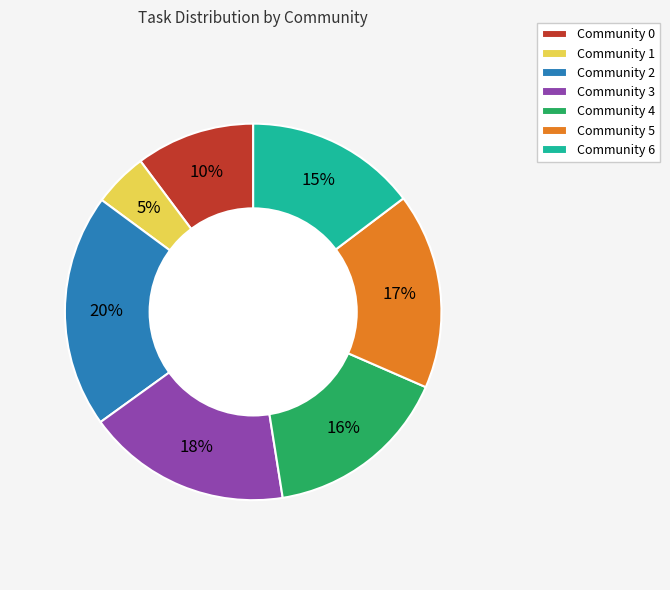

How many segments does this pie chart have?

7